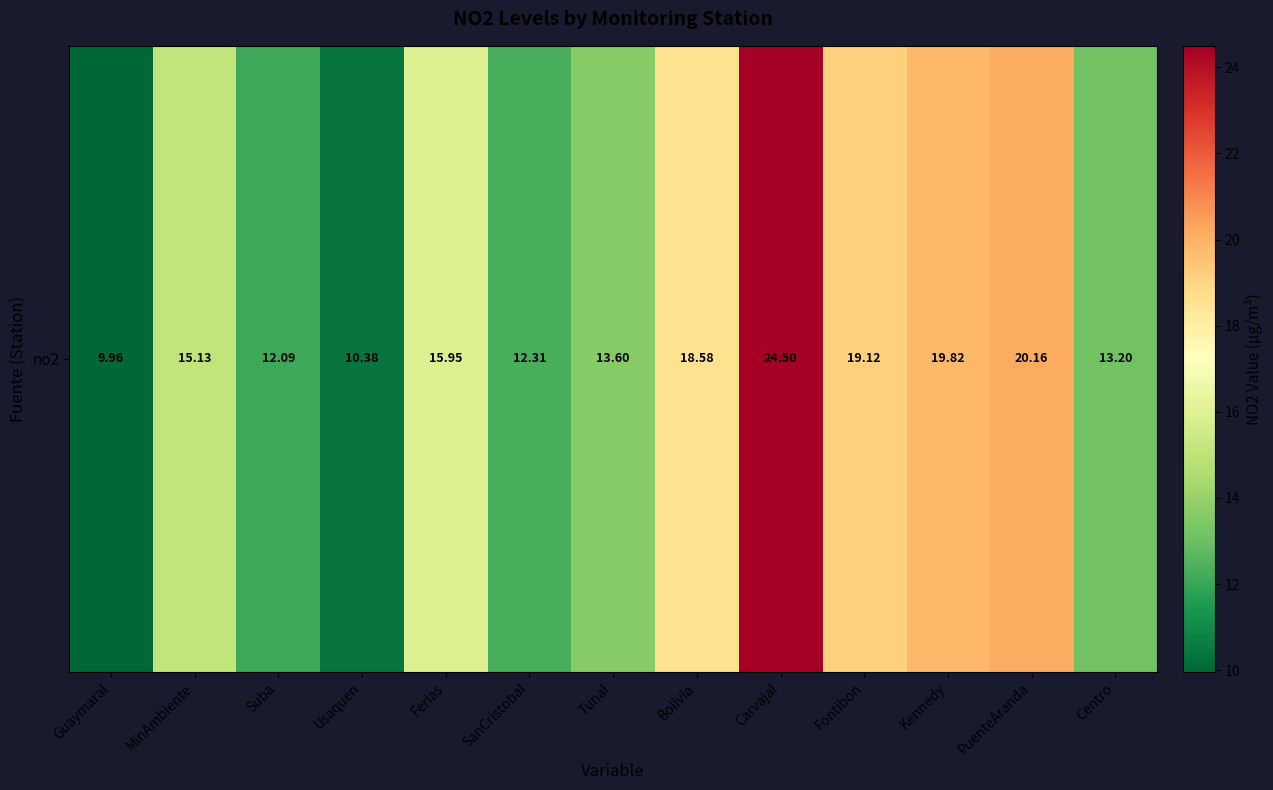

Is it true that the value at Tunal is 13.6?

True